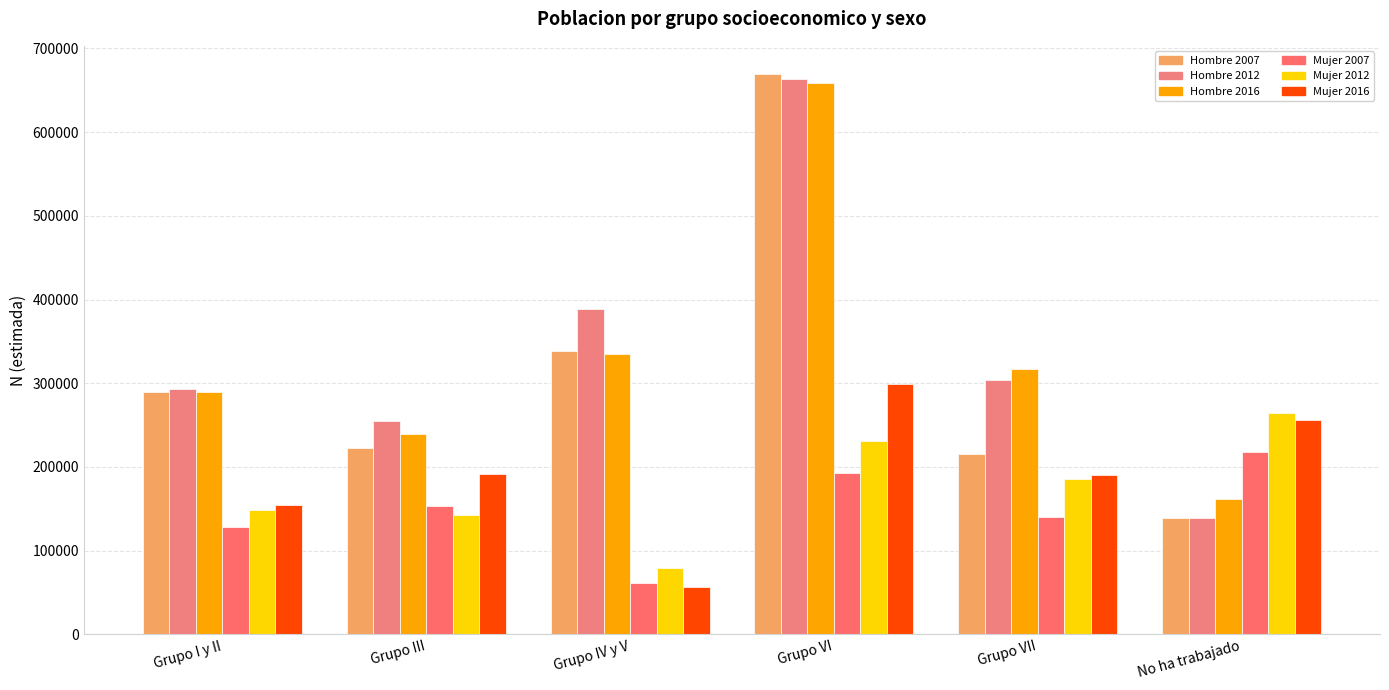

At which category is the sum across all series the highest?

Grupo VI